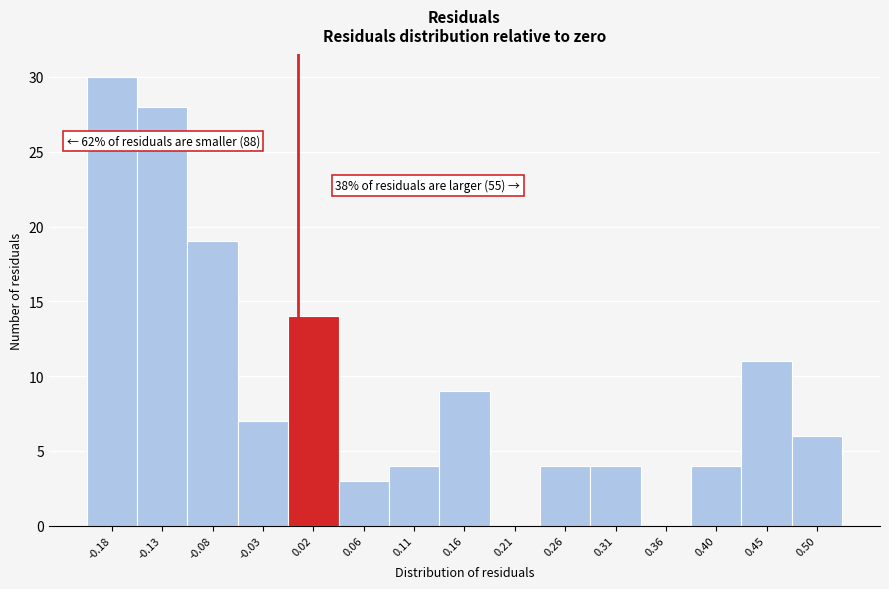

Which range on the x-axis has the tallest bar?

-0.205 to -0.155